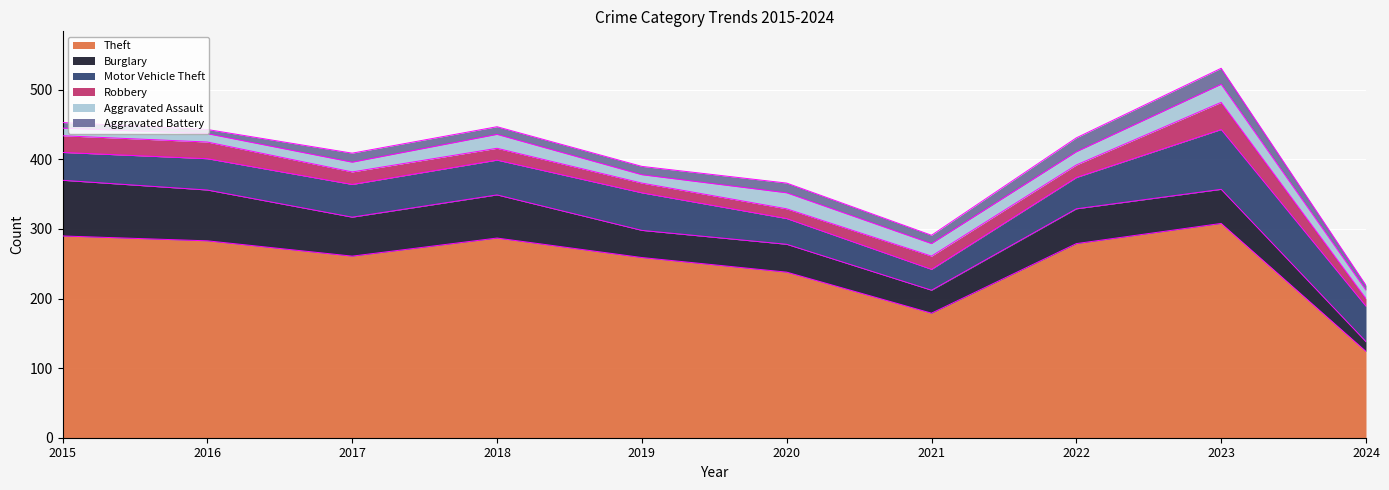

Which series has the widest spread of values?

Theft